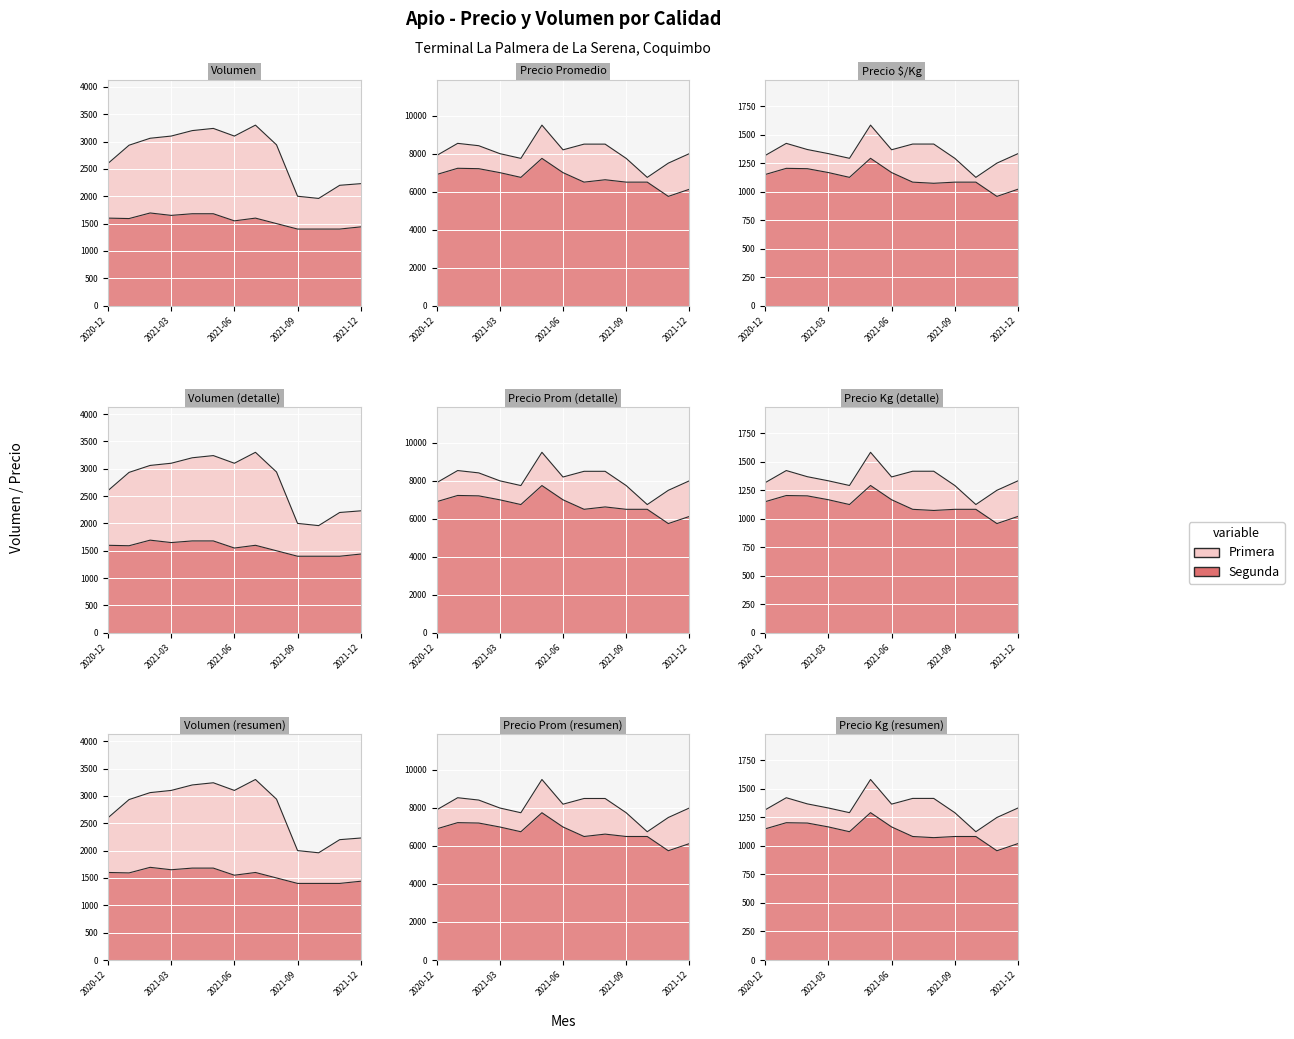

Rank the series by their maximum value, from highest to lowest.

Primera, Segunda